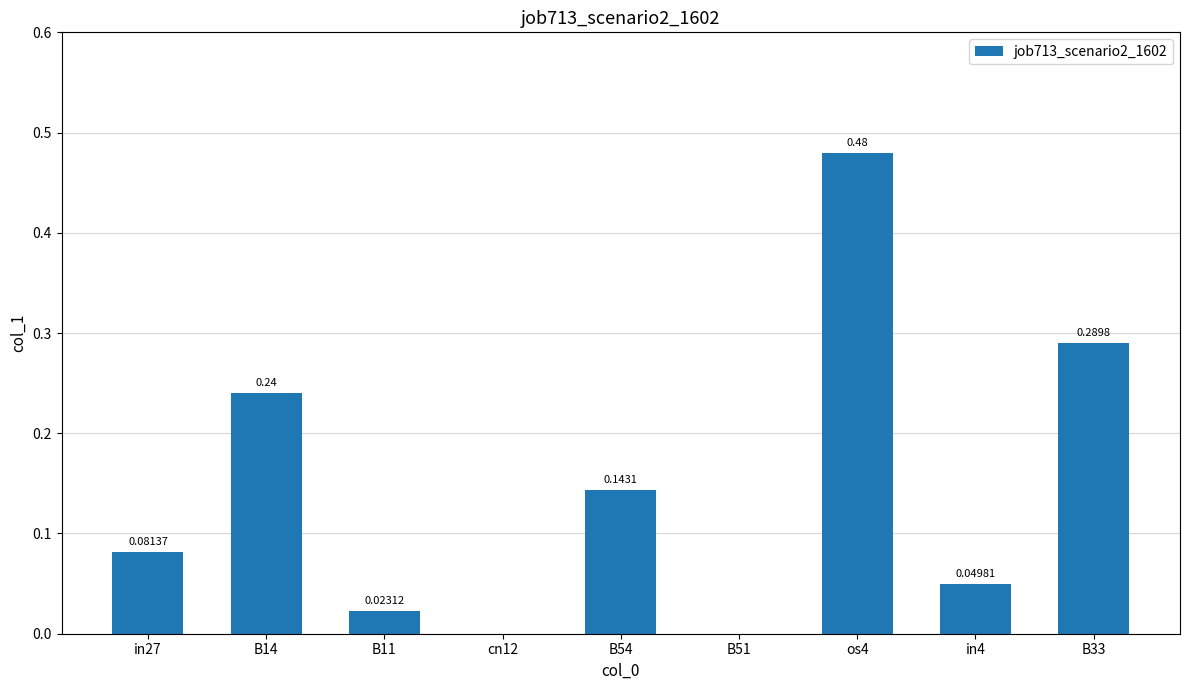

How many categories are shown in the chart?

9